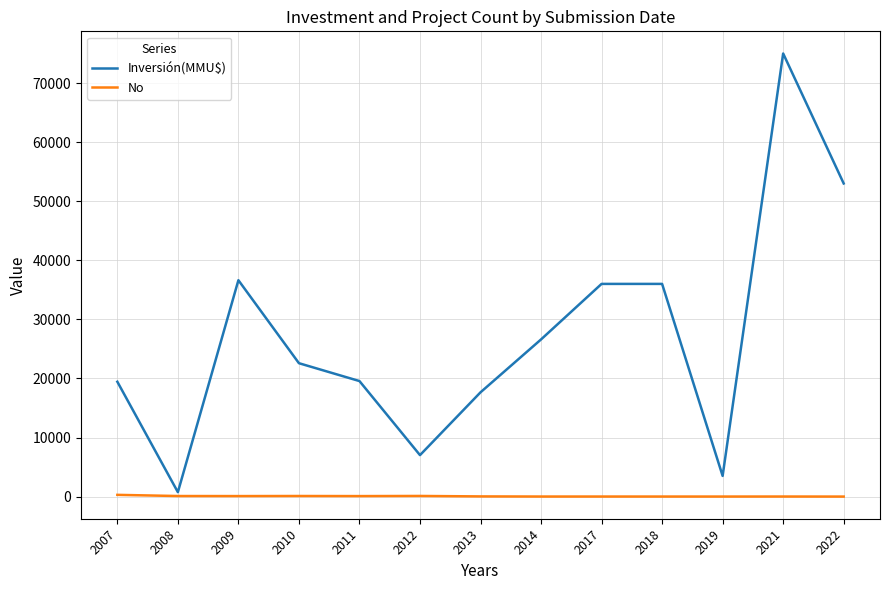

What is the smallest value displayed?

1